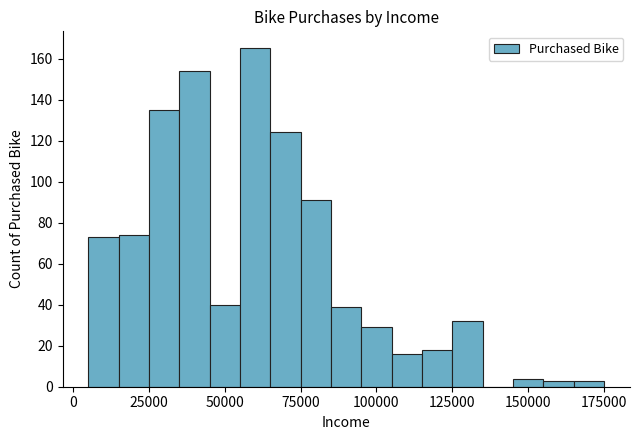

Read against the x-axis, roughly where is the centre of the tallest bar?

60000